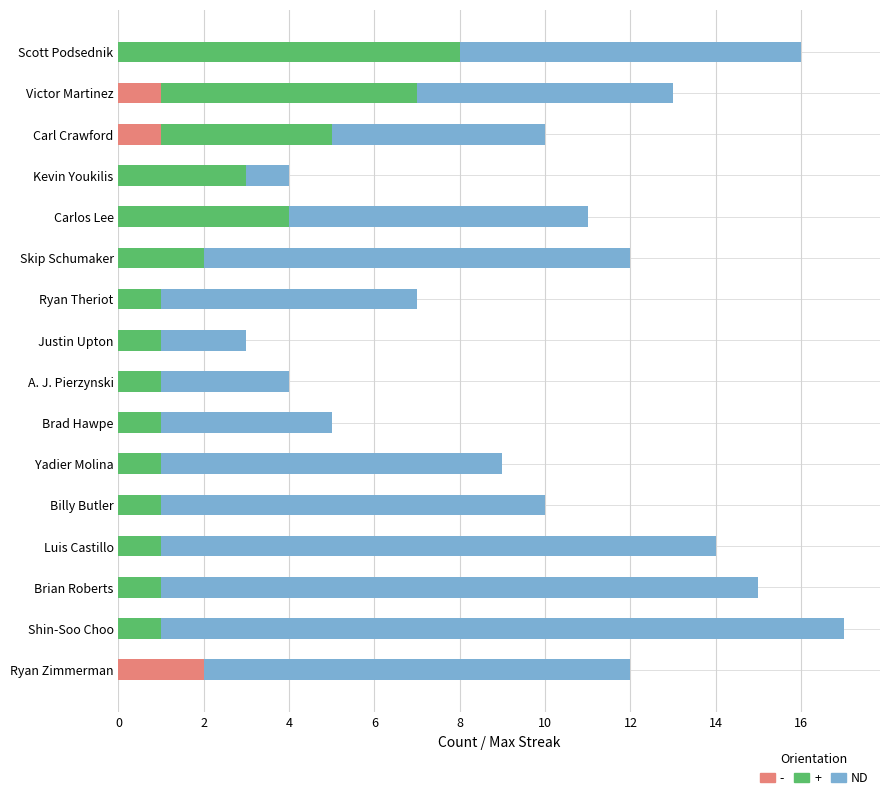

Which series changed the most between Carl Crawford and Shin-Soo Choo?

ND